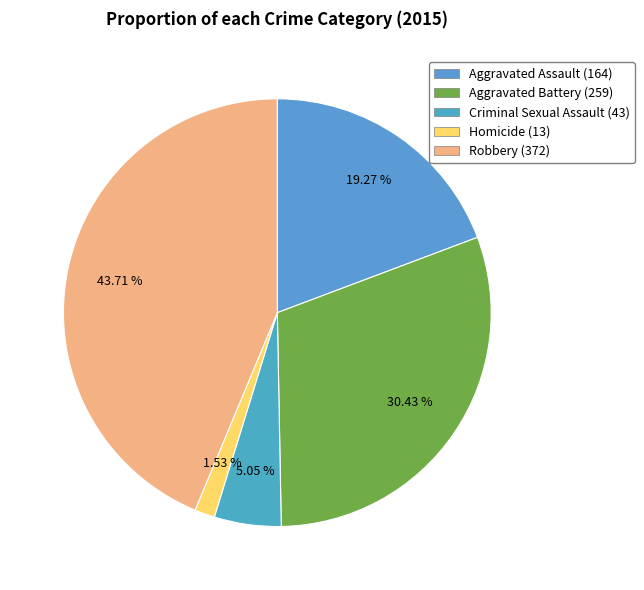

Does Criminal Sexual Assault represent more than half of the total?

No